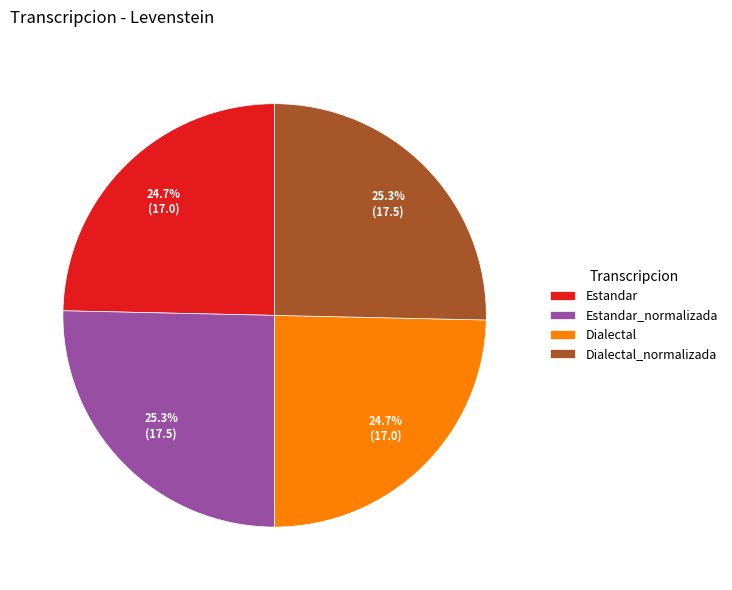

What is the ratio of the value at Dialectal to the value at Estandar_normalizada?

1.0